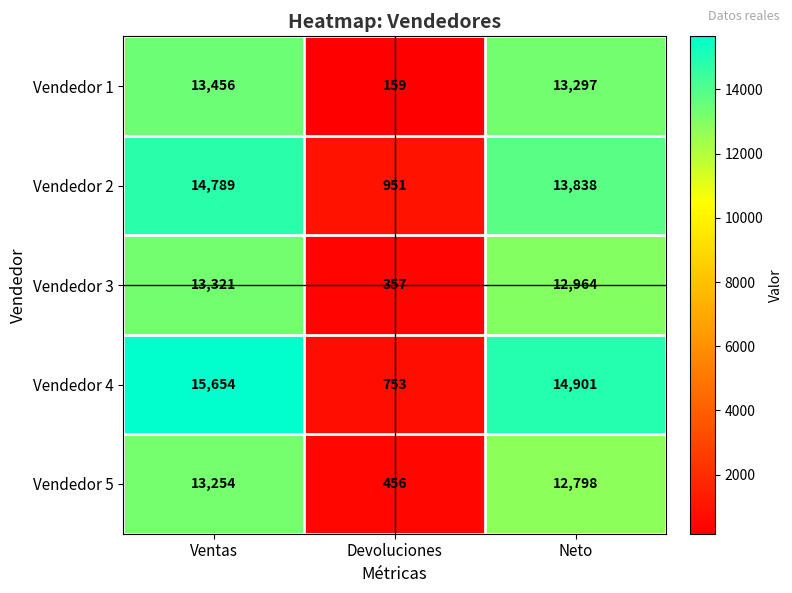

The value of Vendedor 4 at Devoluciones is 753. True or false?

True